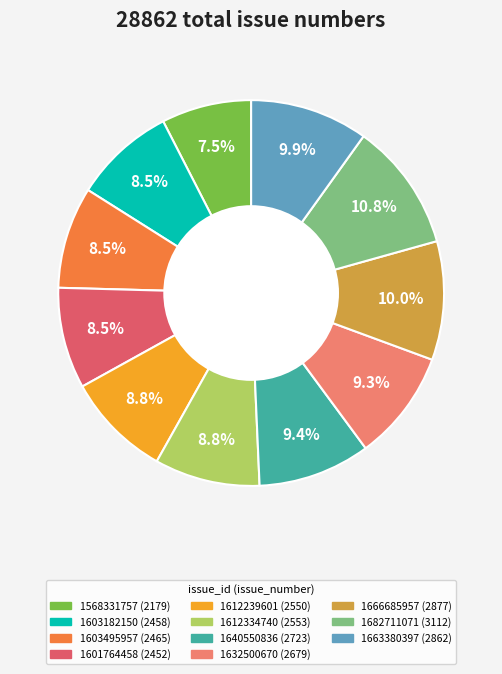

To the nearest percent, what is the difference between the largest and smallest slice percentages?

3%